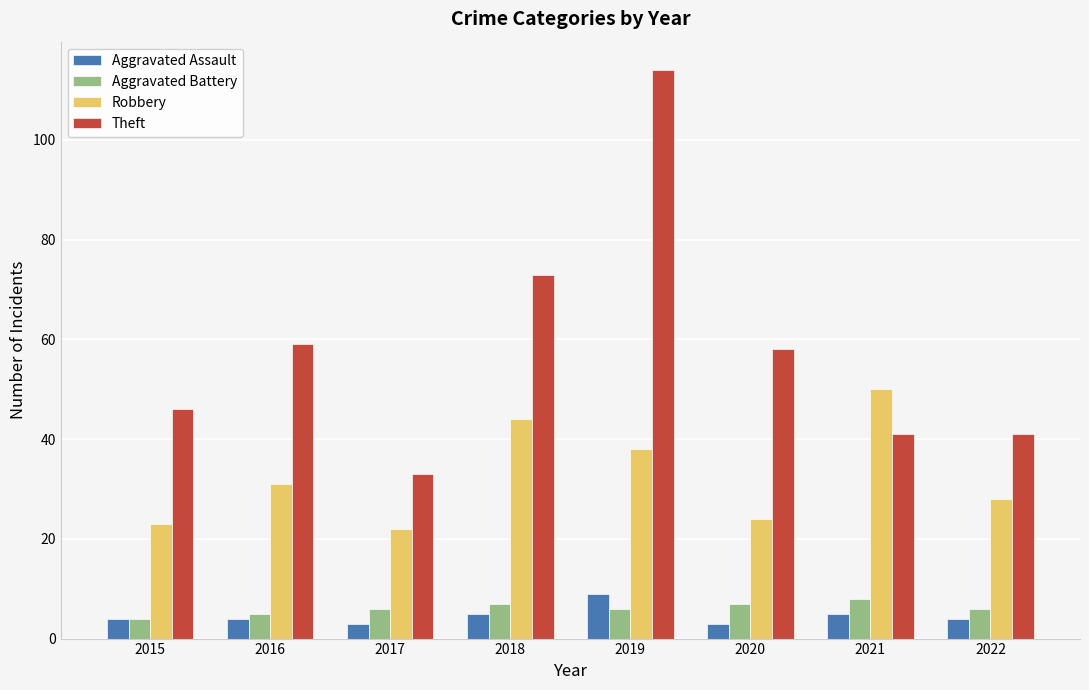

Does the chart contain any negative values?

No